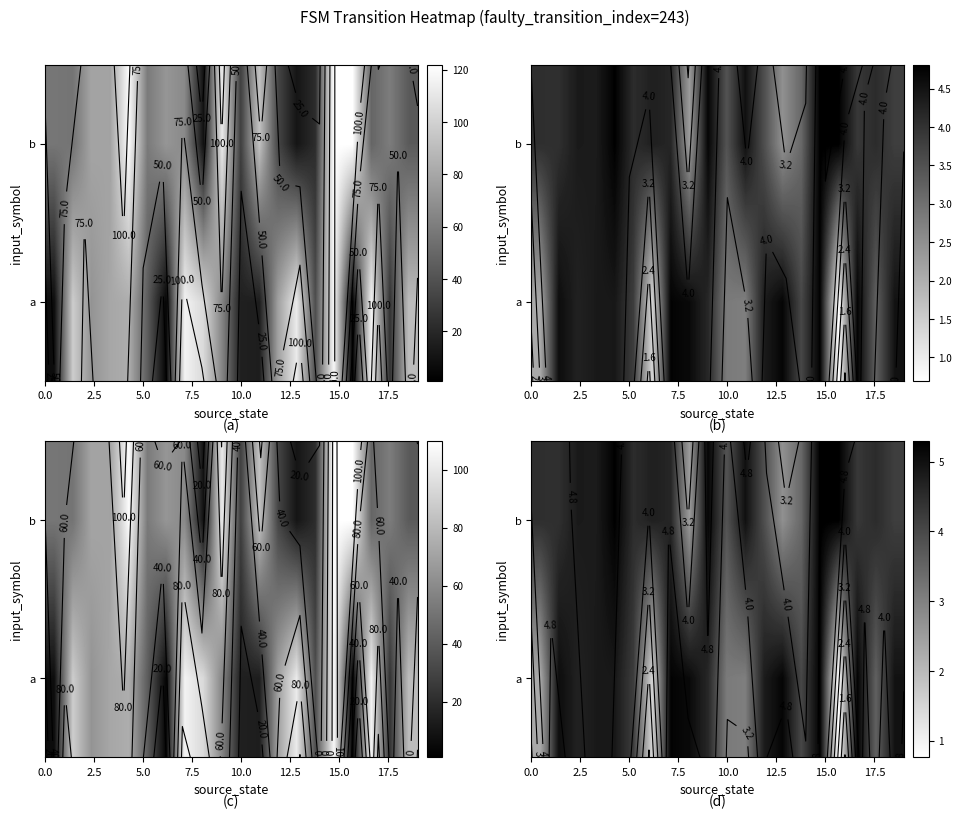

What is the sum of all a values?

82.4